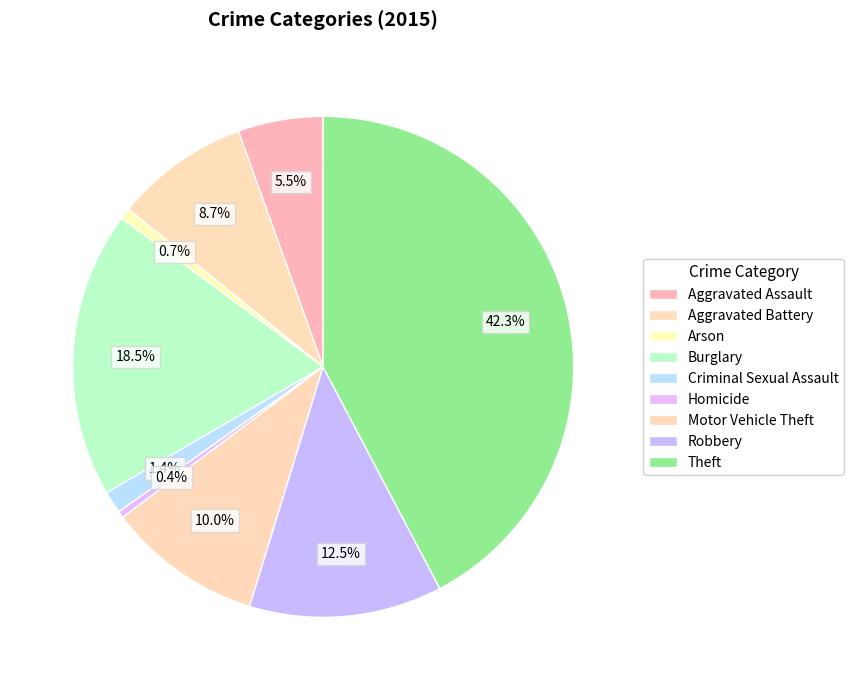

How many slices are in this pie chart?

9